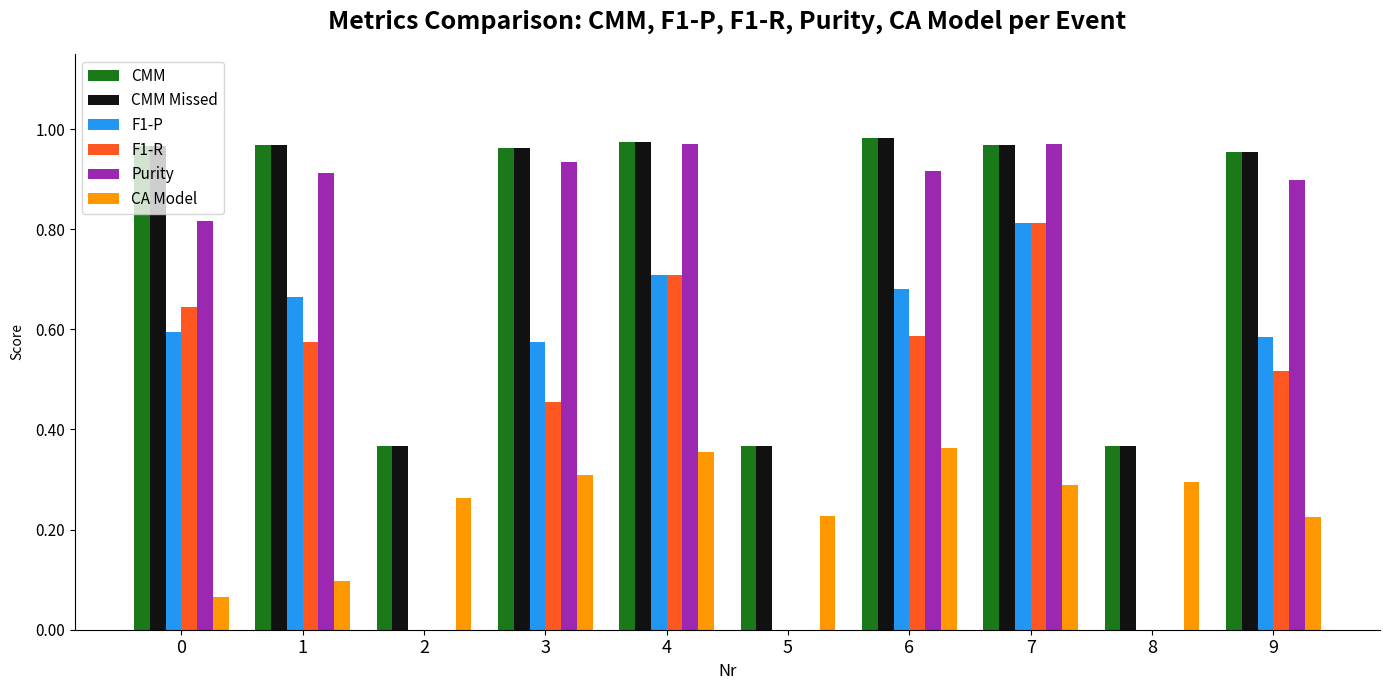

Are the bars horizontal?

No